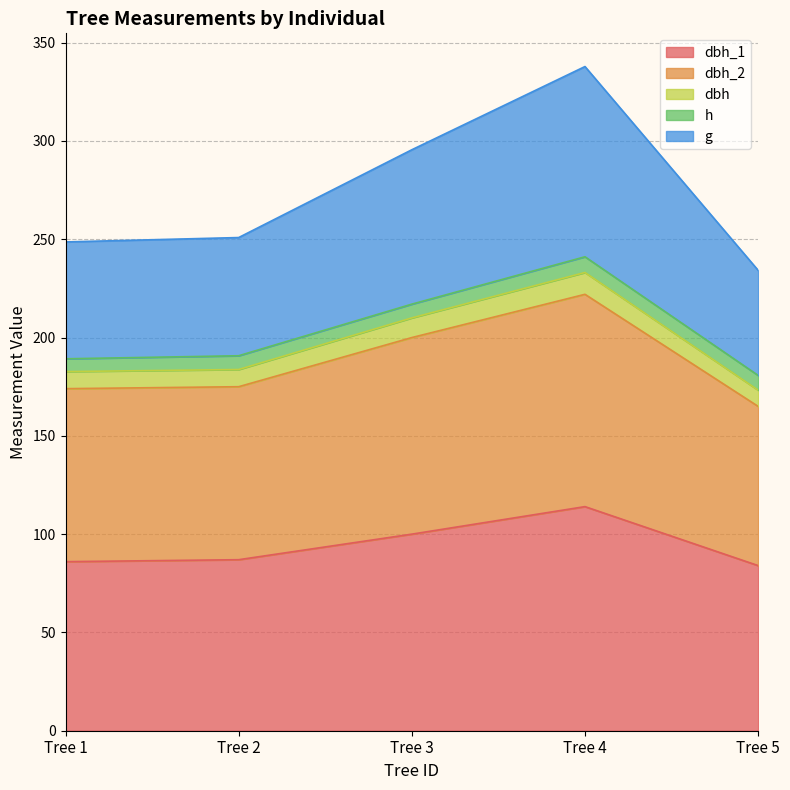

How many data points does each series have?

5